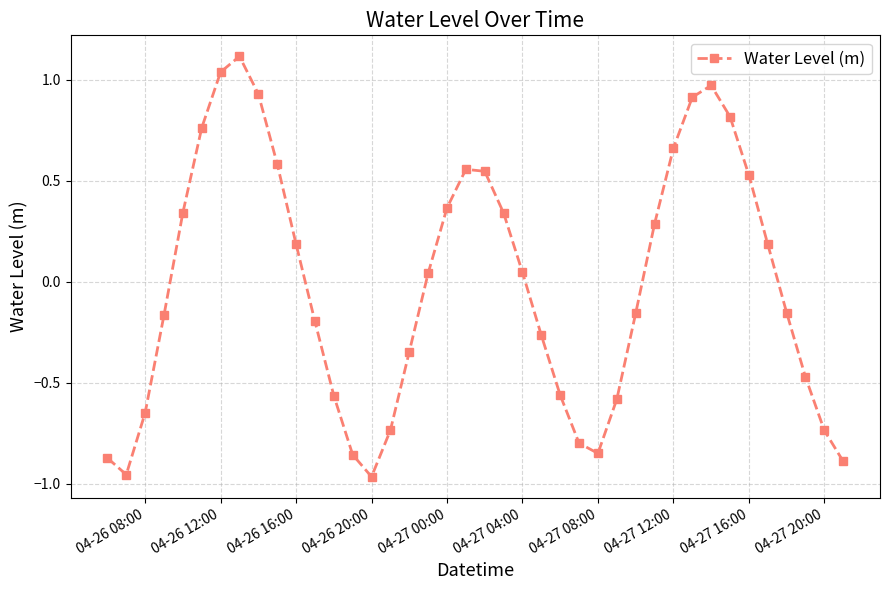

What is the greatest value displayed?

1.1